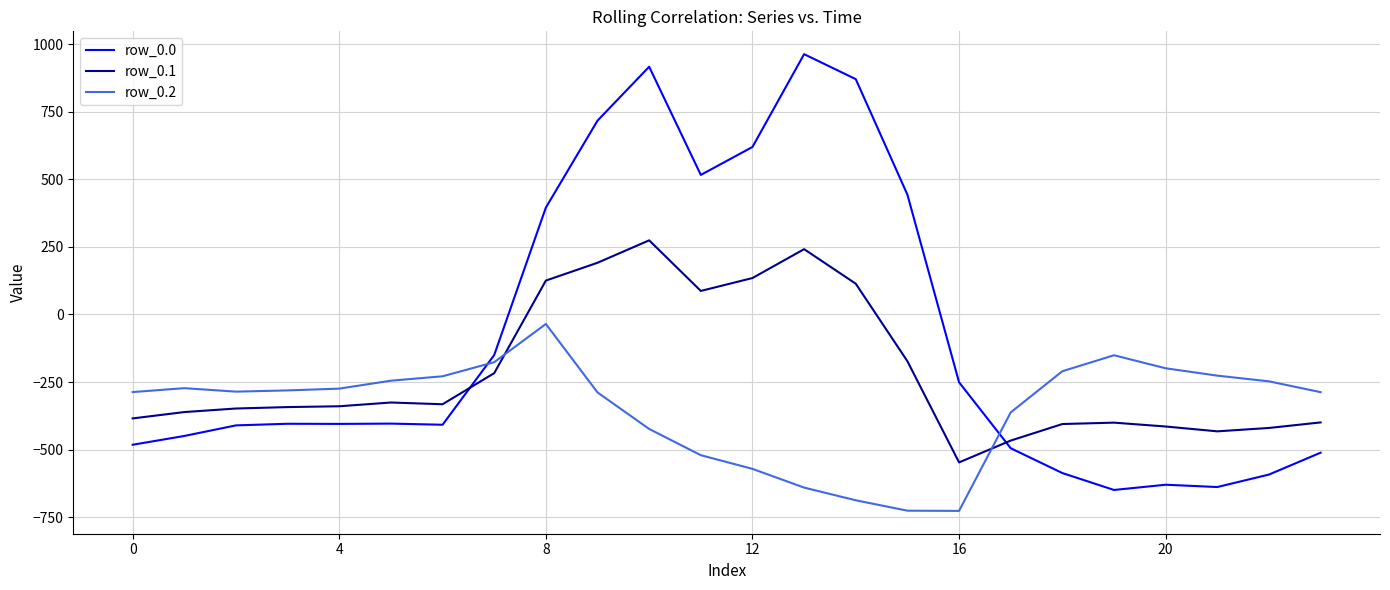

List the series in order of their peak value, lowest first.

row_0.2, row_0.1, row_0.0